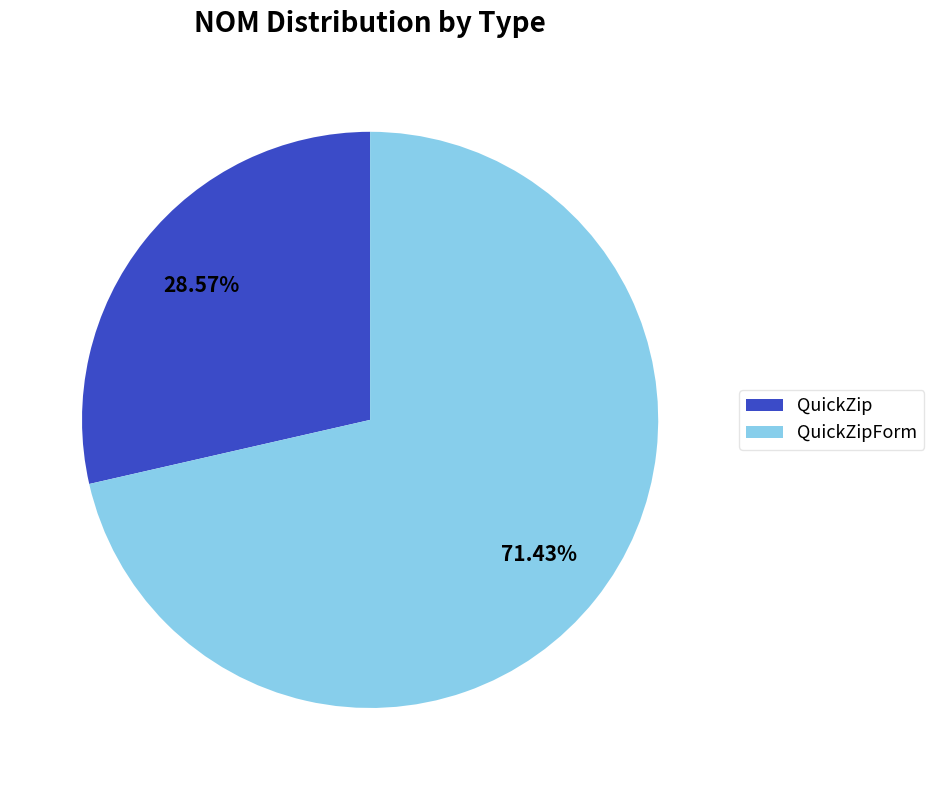

Approximately how many times larger is the value at QuickZipForm compared to QuickZip?

2.5